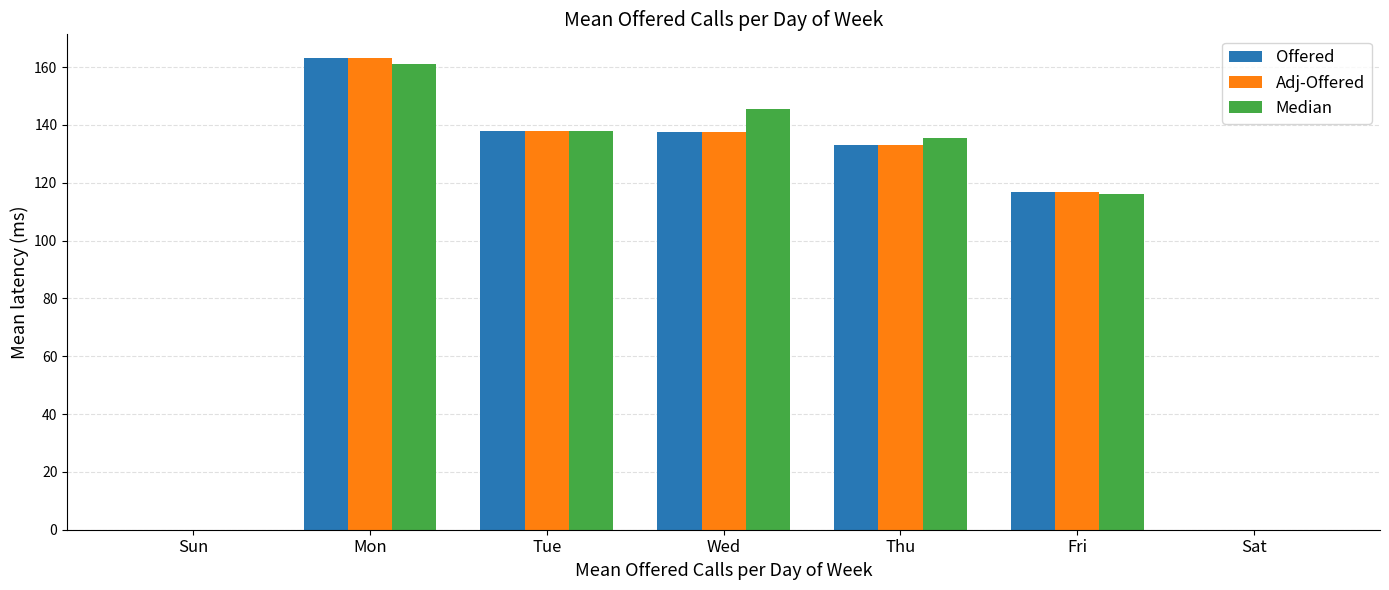

The Adj-Offered series shows 0.0 at Sat. True or false?

True